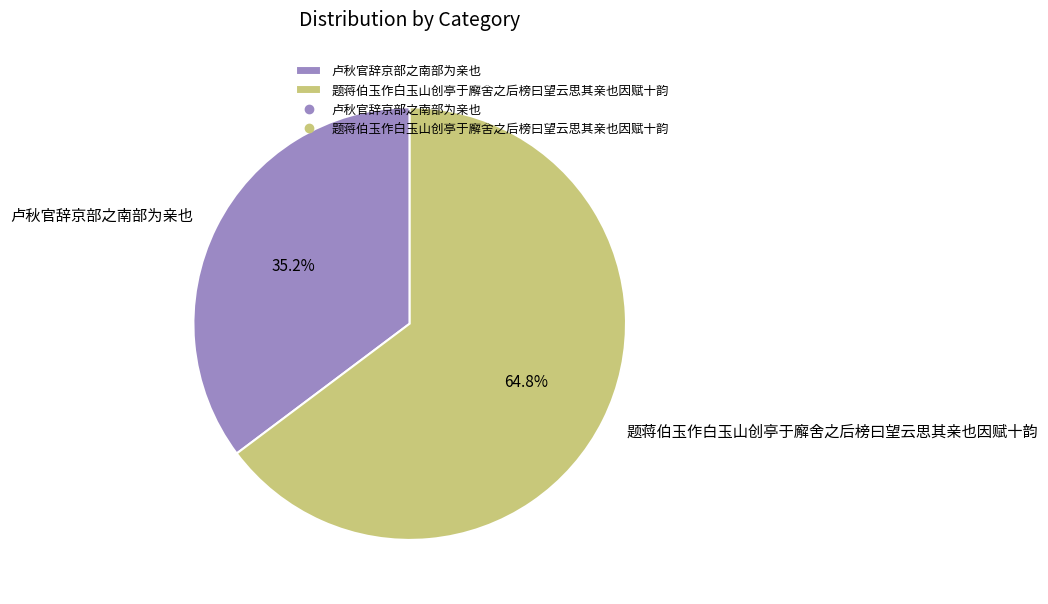

Is the sum of 题蒋伯玉作白玉山创亭于廨舍之后榜曰望云思其亲也因赋十韵 and 卢秋官辞京部之南部为亲也 greater than half?

Yes